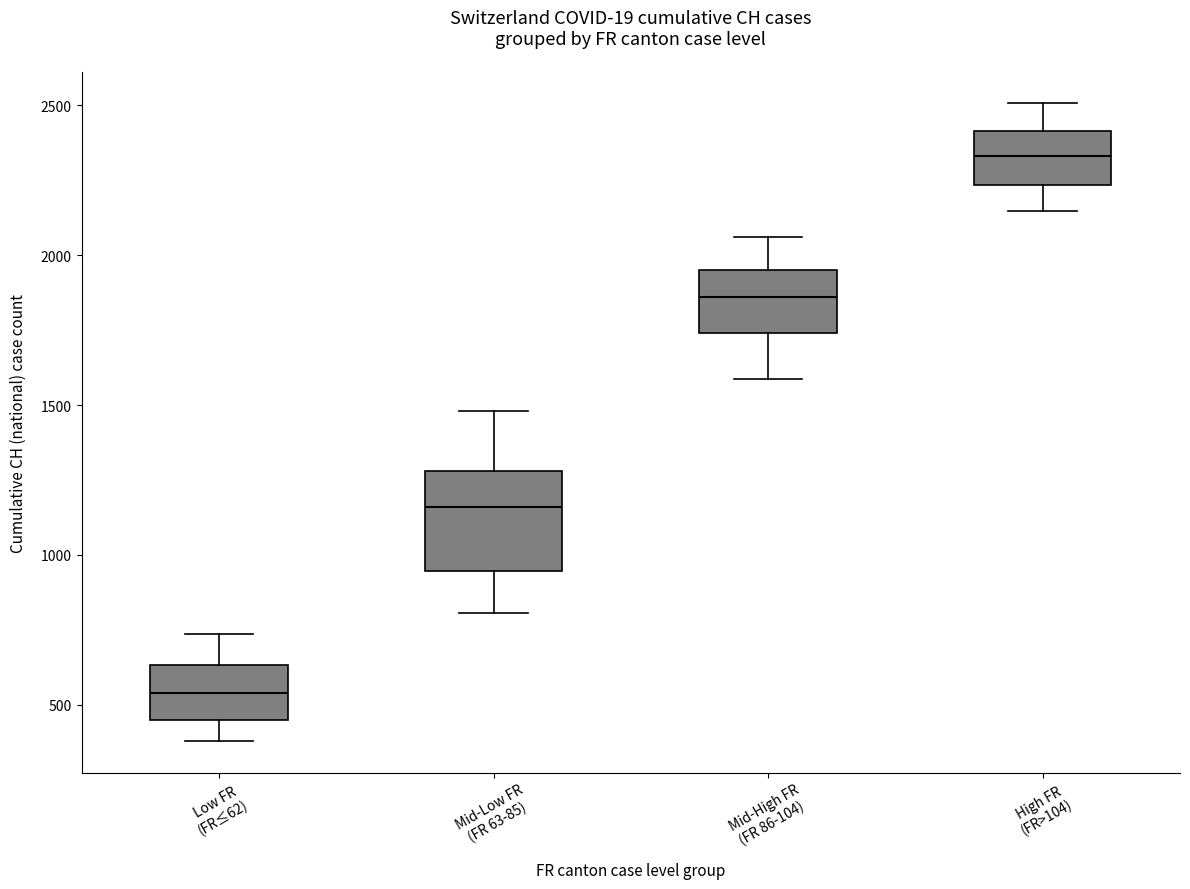

Comparing the boxes themselves (not the whiskers), which one is the tallest?

Mid-Low FR (FR 63-85)